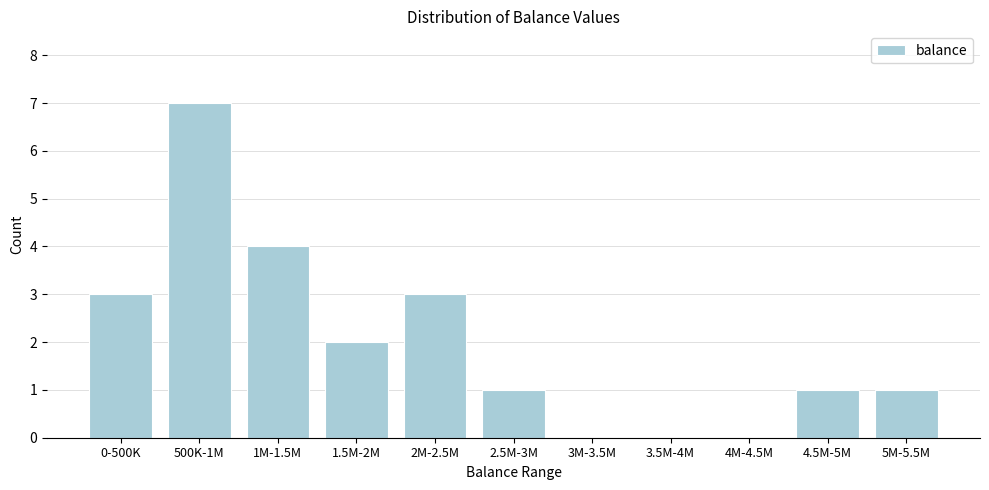

Reading left to right, extract all data points from this chart.

0-500K=3	500K-1M=7	1M-1.5M=4	1.5M-2M=2	2M-2.5M=3	2.5M-3M=1	3M-3.5M=0	3.5M-4M=0	4M-4.5M=0	4.5M-5M=1	5M-5.5M=1